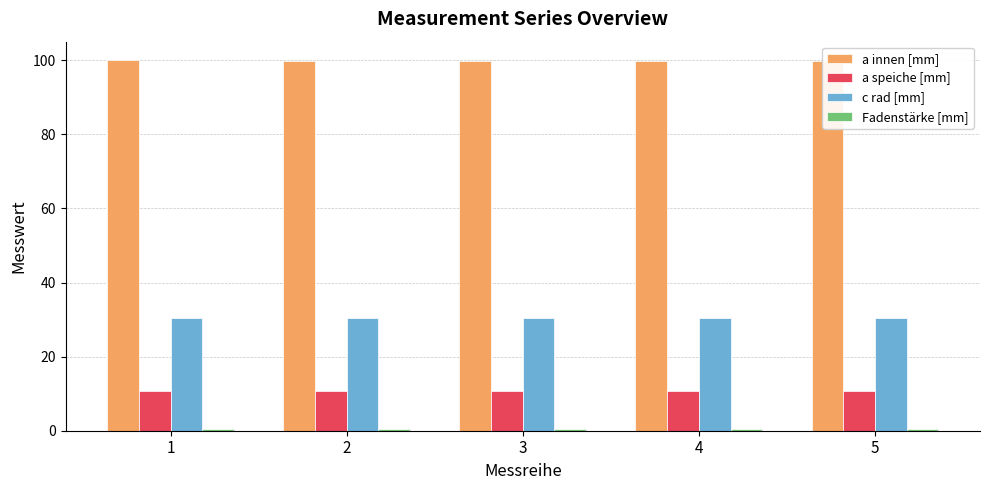

What is the greatest value displayed?

100.0